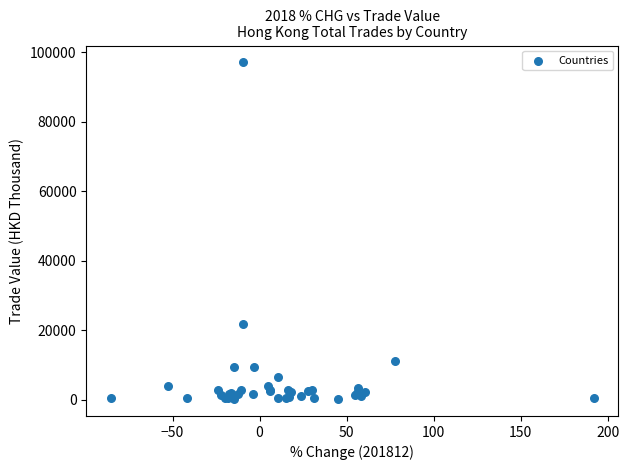

What Y value in the scatter plot is closest to 48599?

21836.3